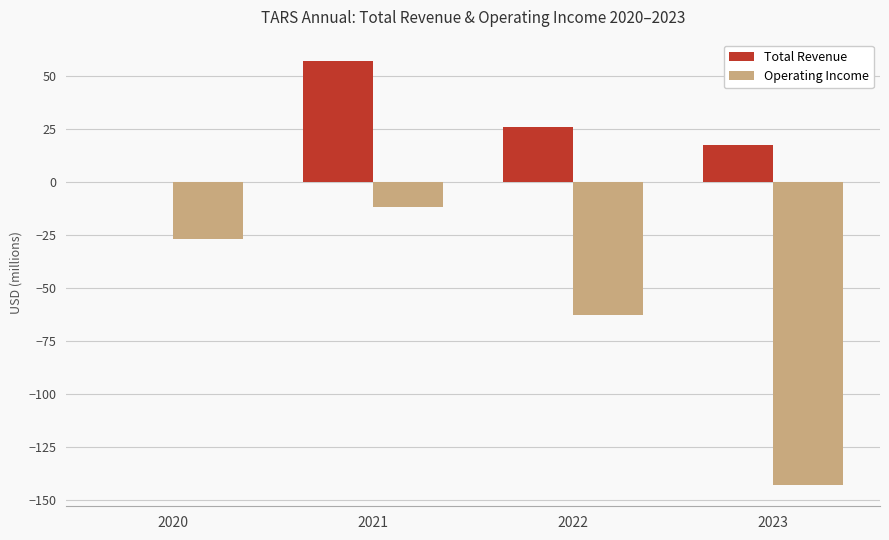

What is the maximum value shown in the chart?

57.0